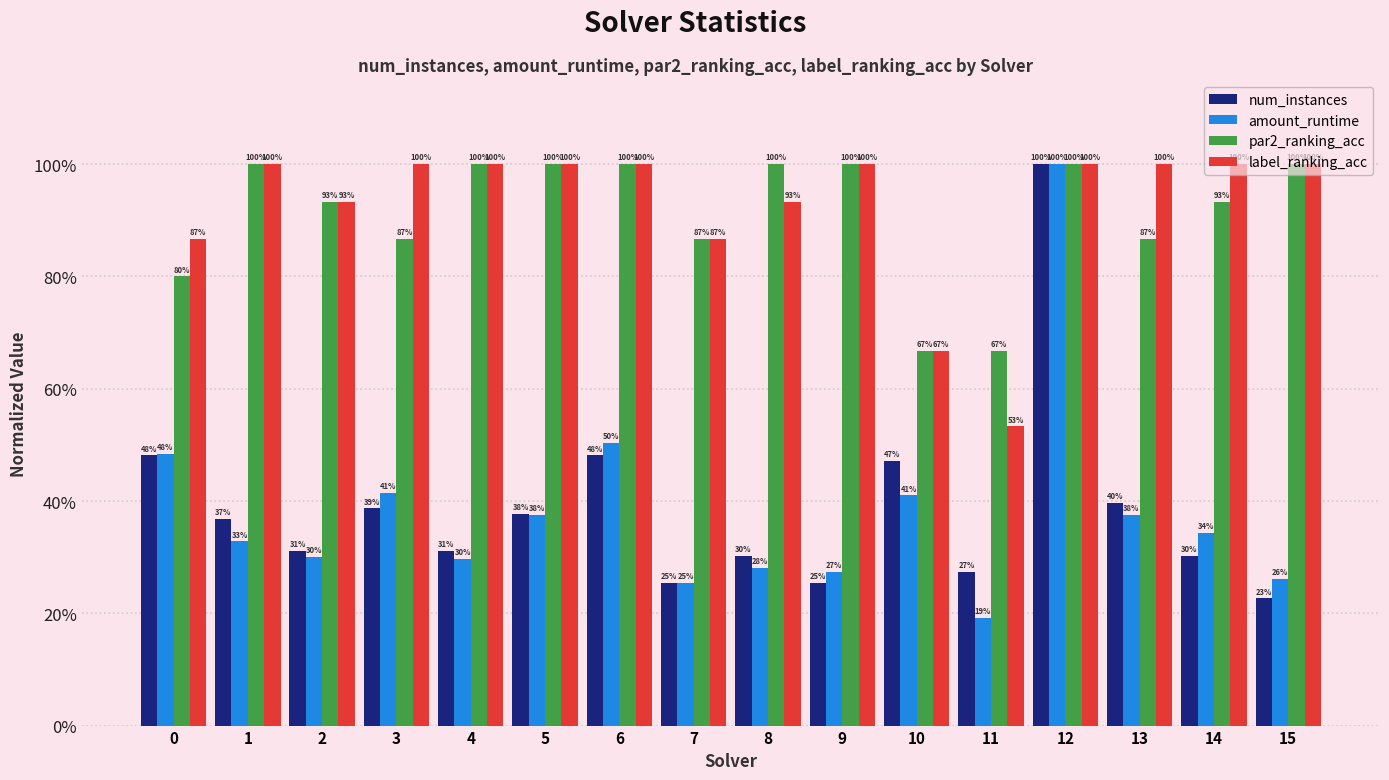

Which label corresponds to the smallest value in the chart?

11